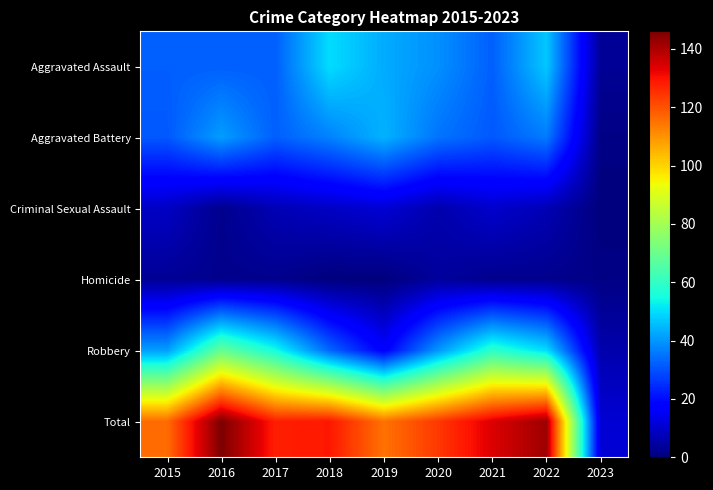

What is the spread (max minus min) of values at 2023?

11